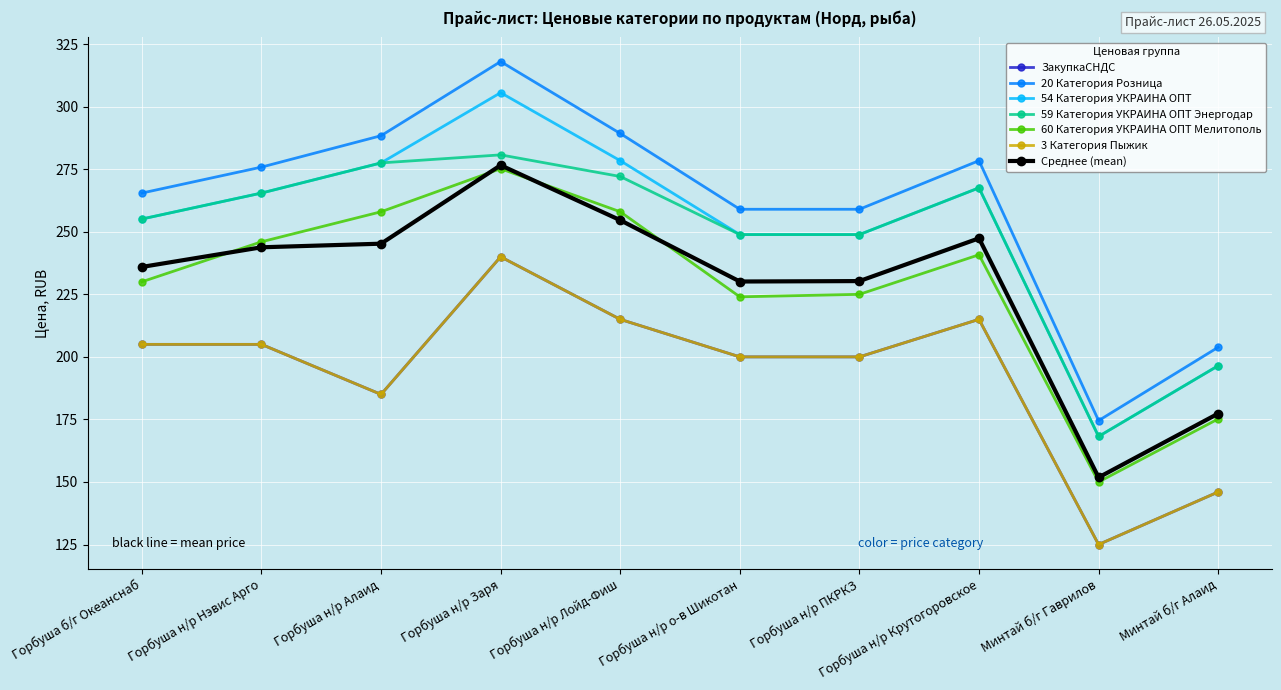

Is it true that 20 Категория Розница equals 342.2 at Горбуша н/р ПКРКЗ?

False